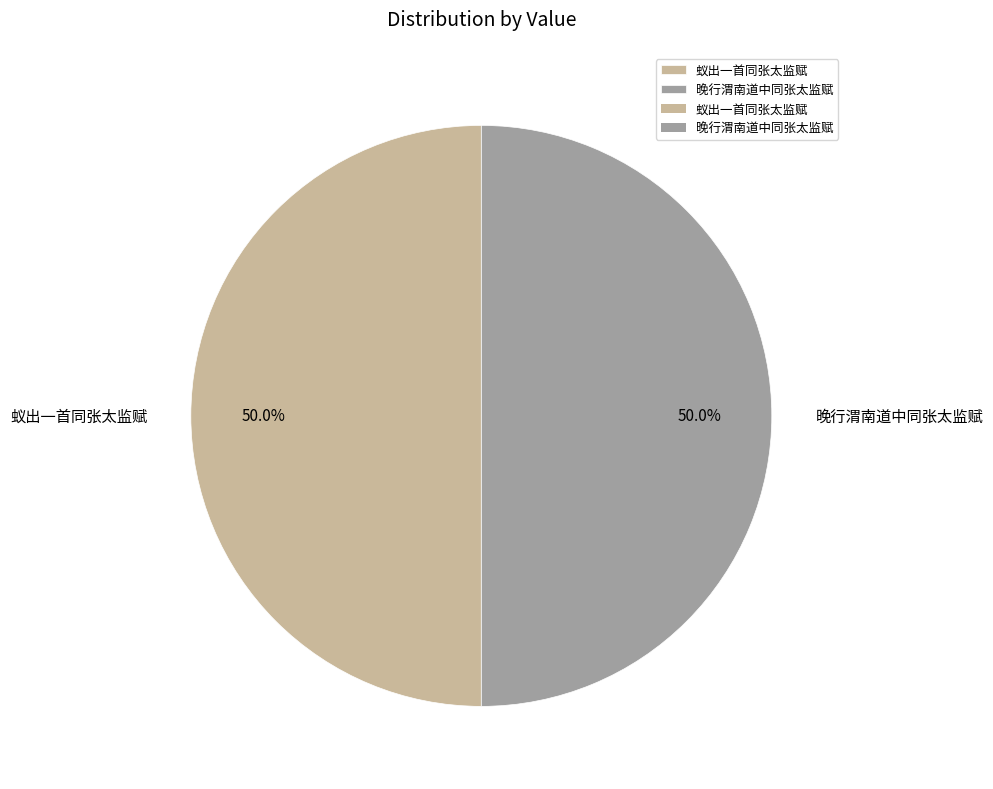

How much of the chart is everything except 晚行渭南道中同张太监赋?

50.0%